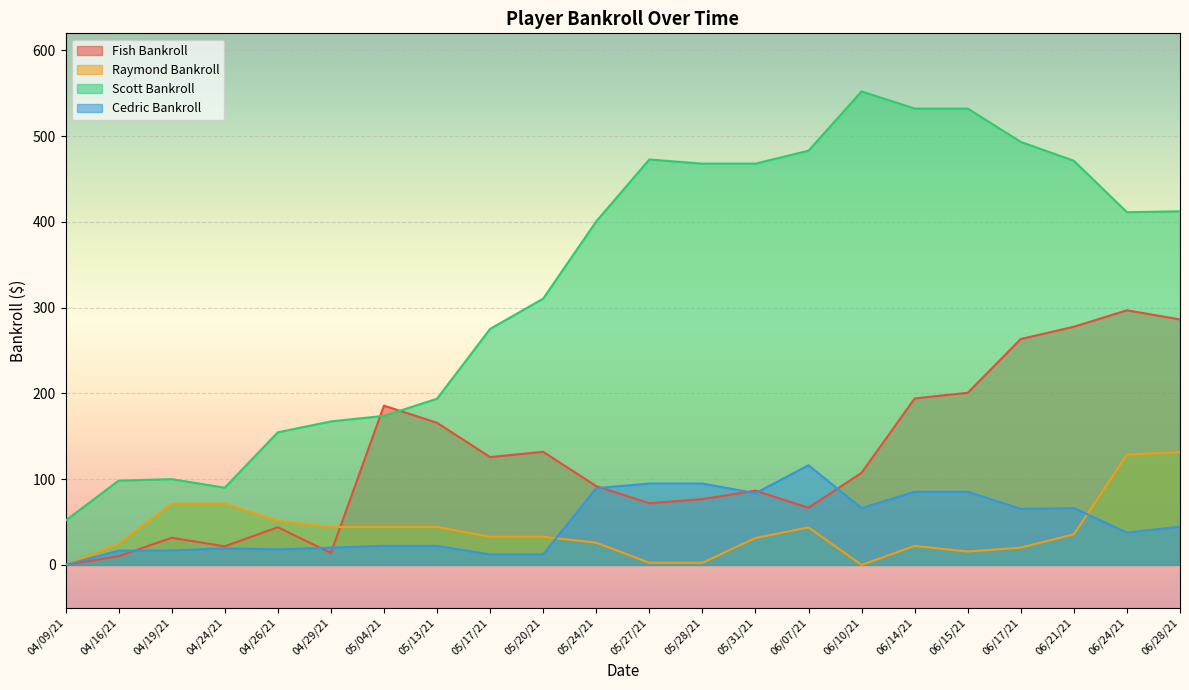

At which category does Fish Bankroll reach its first local peak?

04/19/21